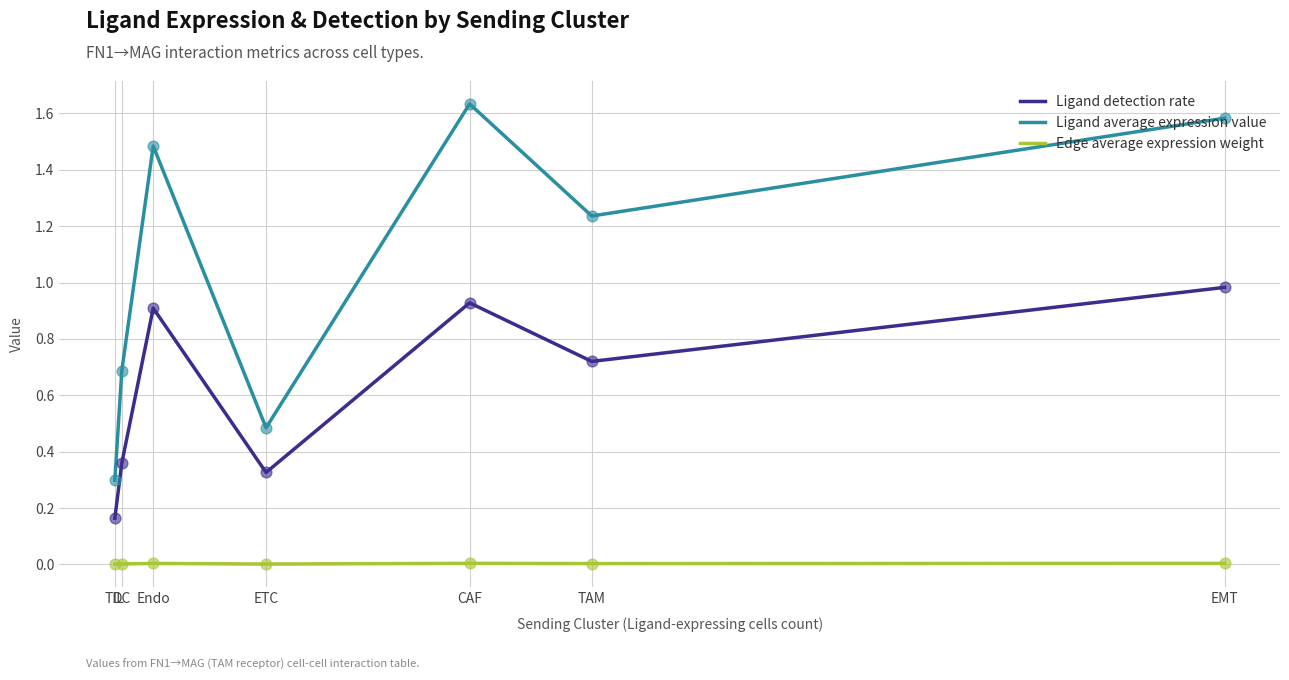

Which series has the largest total across all categories?

Ligand average expression value